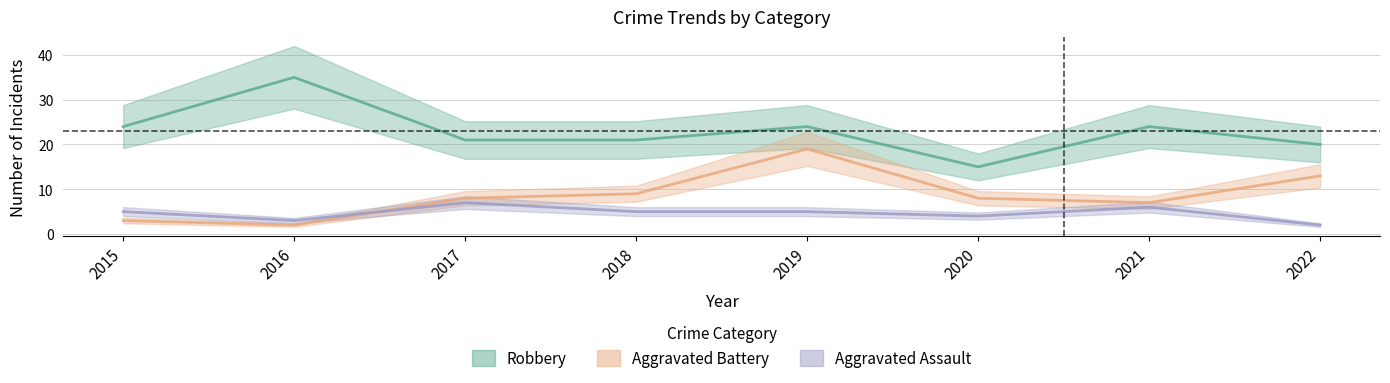

Which category has the lowest value across all series?

2016